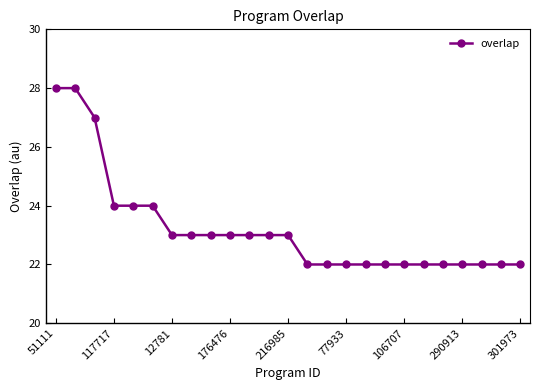

Does the chart have visible grid lines?

No